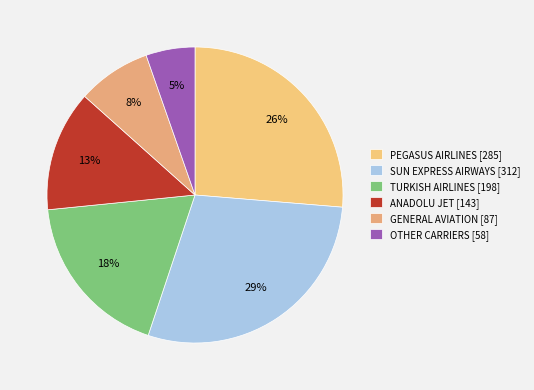

What is the ratio of the value at PEGASUS AIRLINES to the value at TURKISH AIRLINES?

1.4